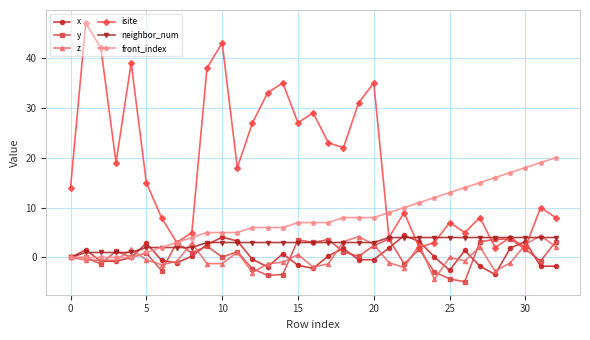

How many neighbor_num values are between 2 and 4?

28